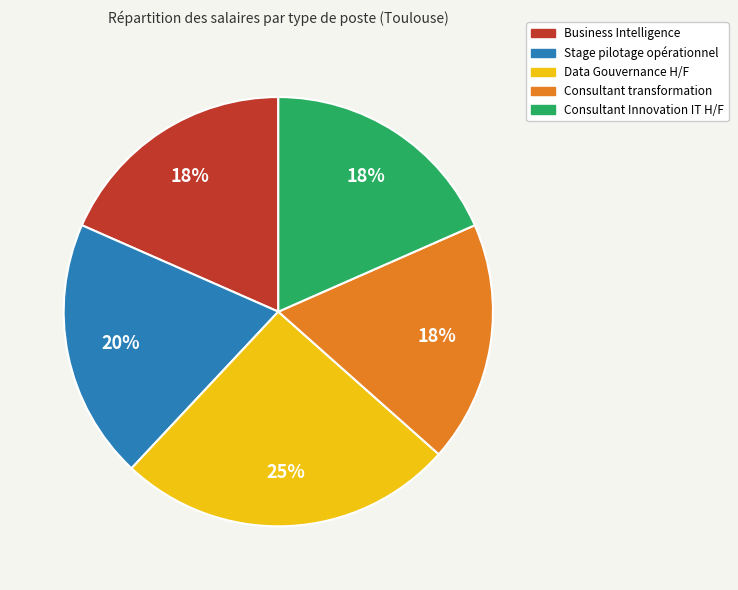

To the nearest percent, what is the combined percentage of Stage pilotage opérationnel and Consultant transformation?

38%